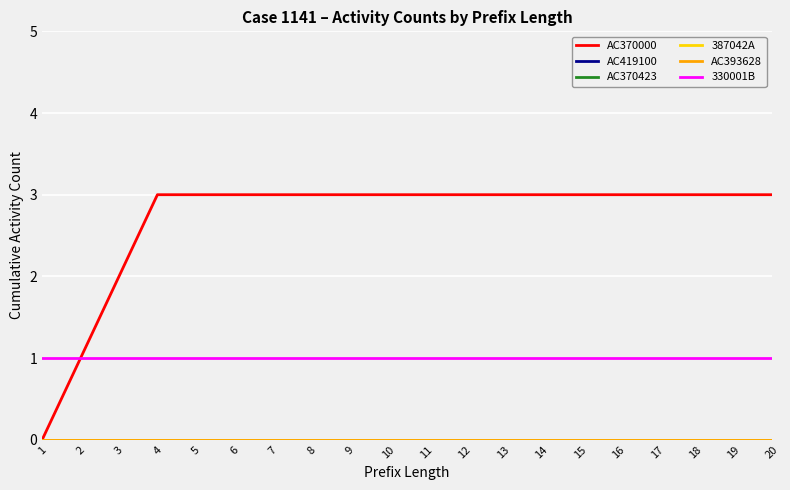

What is the total value across all series at 17?

4